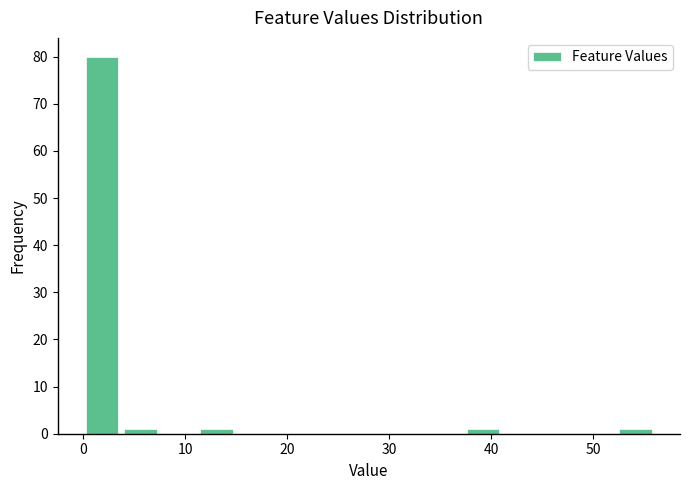

Around what value on the x-axis is the tallest bar? Give the approximate position of its centre, as read against the axis.

2